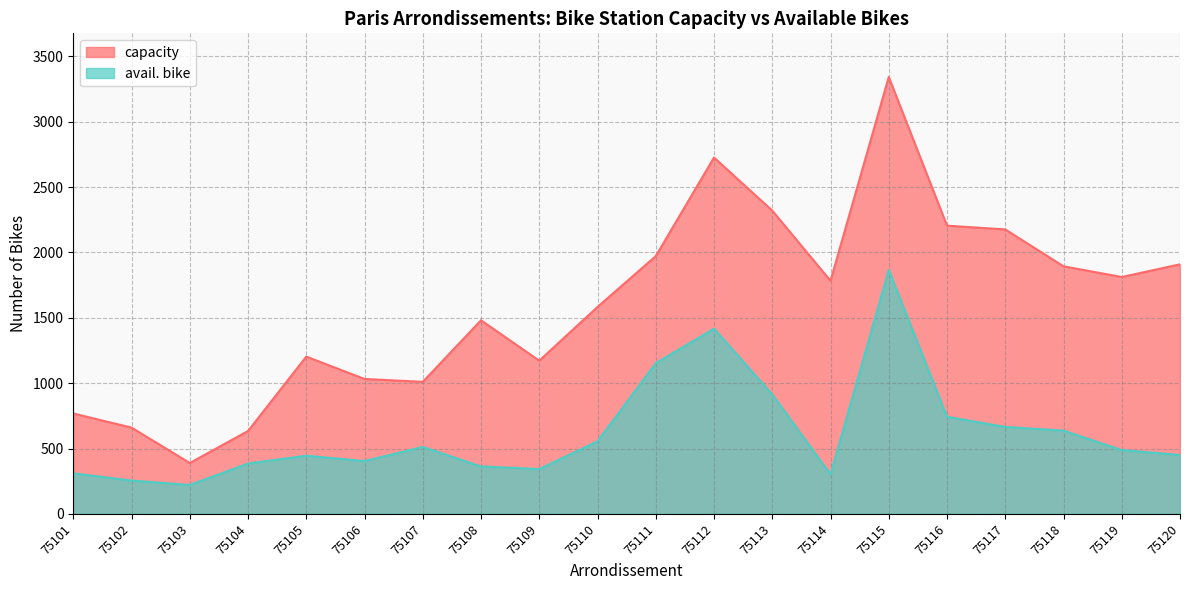

The capacity series shows 3771 at 75112. True or false?

False